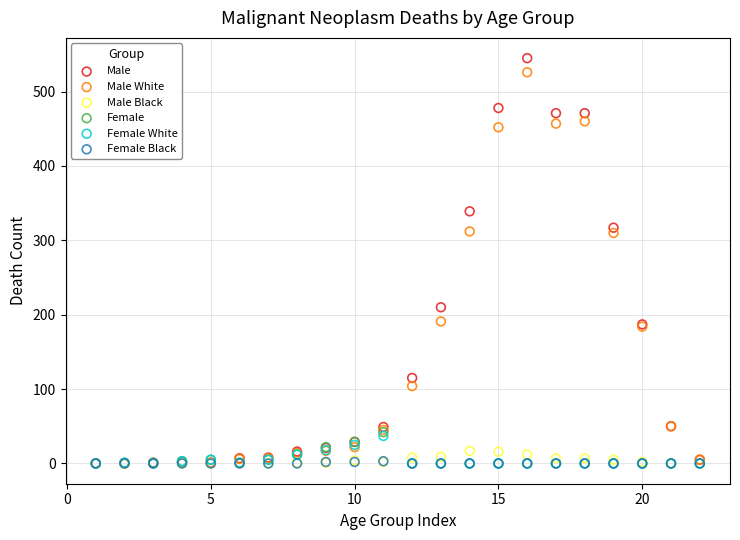

What are all the series names shown in the legend?

Male, Male White, Male Black, Female, Female White, Female Black